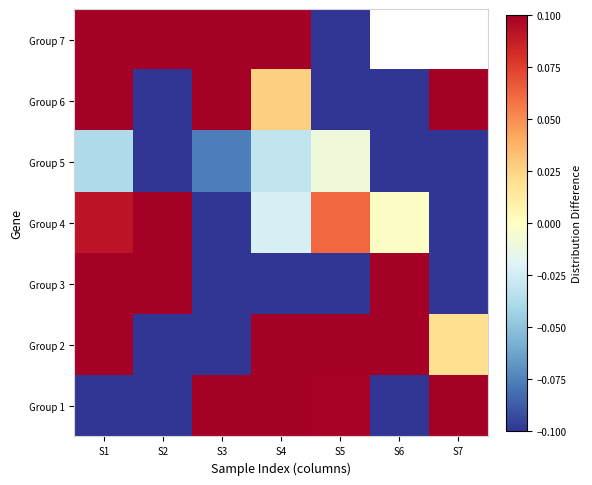

Between S7 and S5, which is larger?

S7